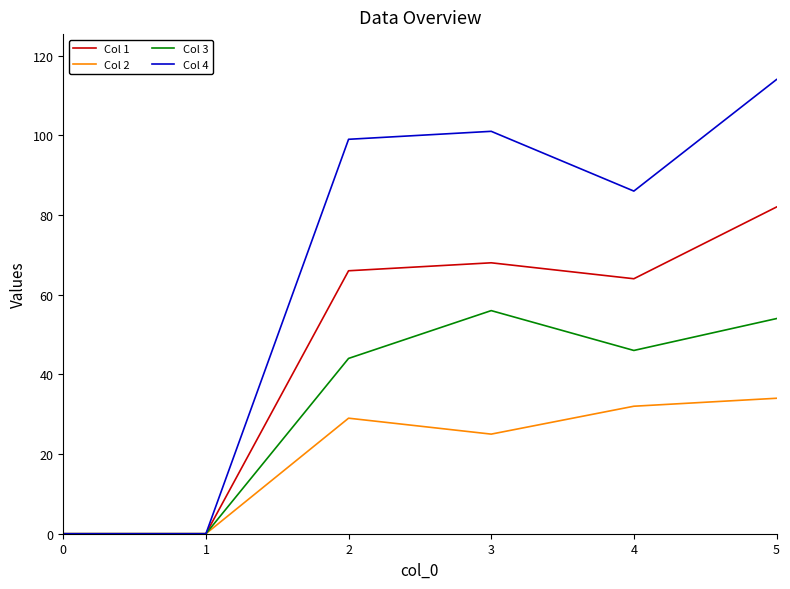

What is the sum of the Col 1 values at 0 and 3?

68